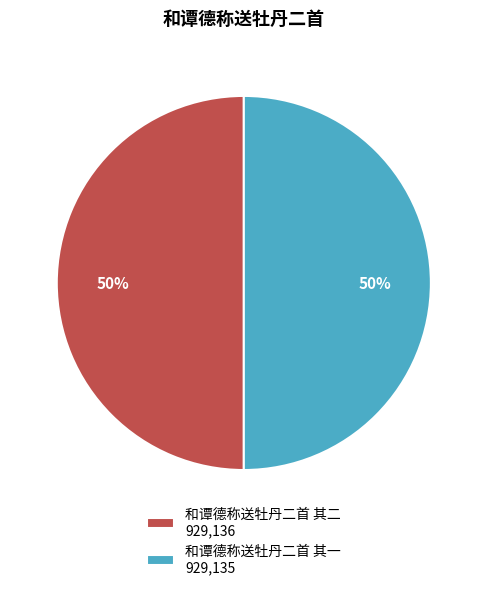

Is it true that 和谭德称送牡丹二首 其一 is 50% of the pie?

True